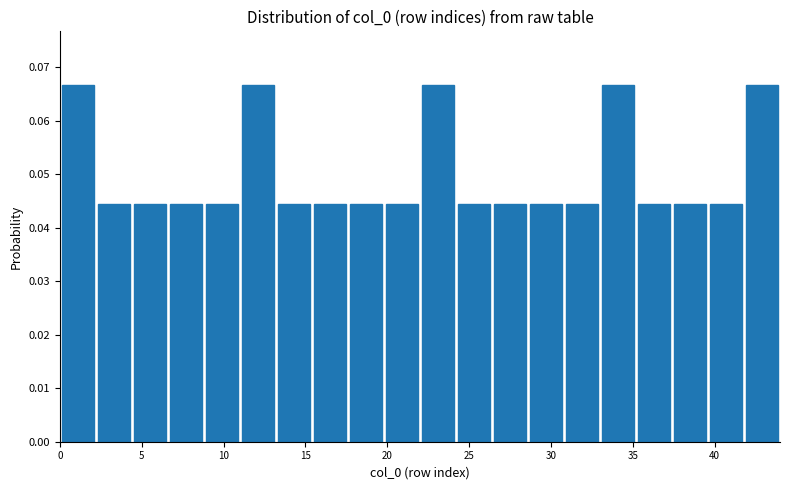

Reading left to right, transcribe this chart: for each bar, give the range it covers on the x-axis and its height. Neither the bar edges nor the heights are printed on the chart, so give them approximately, as read against the axes.

0.0 to 2.2: 0.067
2.2 to 4.4: 0.044
4.4 to 6.6: 0.044
6.6 to 8.8: 0.044
8.8 to 11.0: 0.044
11.0 to 13.2: 0.067
13.2 to 15.4: 0.044
15.4 to 17.6: 0.044
17.6 to 19.8: 0.044
19.8 to 22.0: 0.044
22.0 to 24.2: 0.067
24.2 to 26.4: 0.044
26.4 to 28.6: 0.044
28.6 to 30.8: 0.044
30.8 to 33.0: 0.044
33.0 to 35.2: 0.067
35.2 to 37.4: 0.044
37.4 to 39.6: 0.044
39.6 to 41.8: 0.044
41.8 to 44.0: 0.067